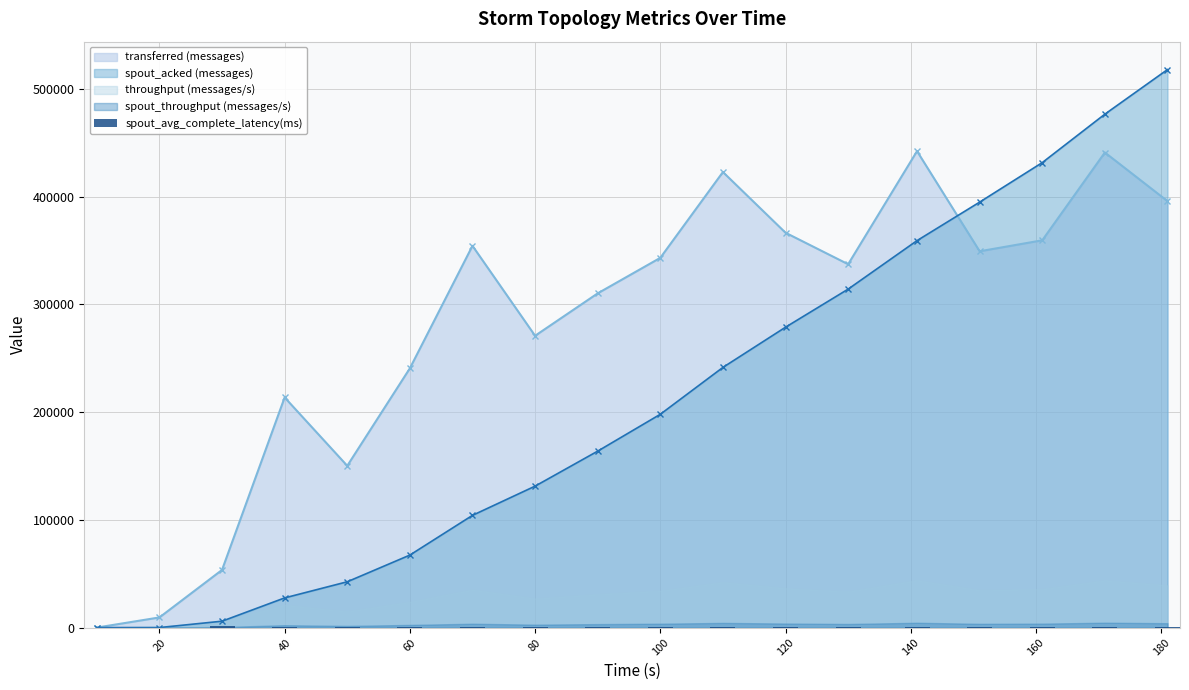

The value at 100 is 536.5. True or false?

False